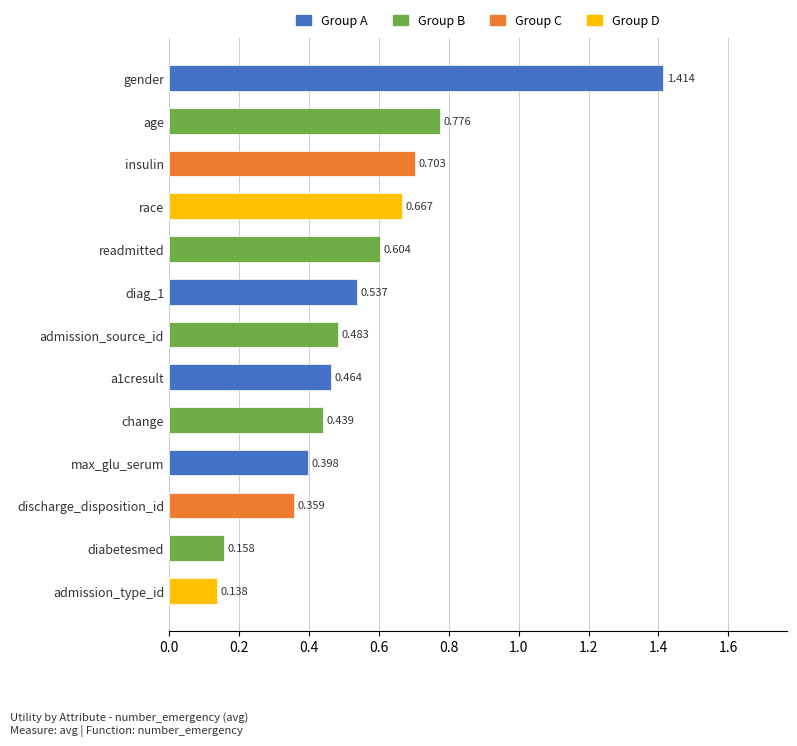

How many values are between 0 and 1?

12